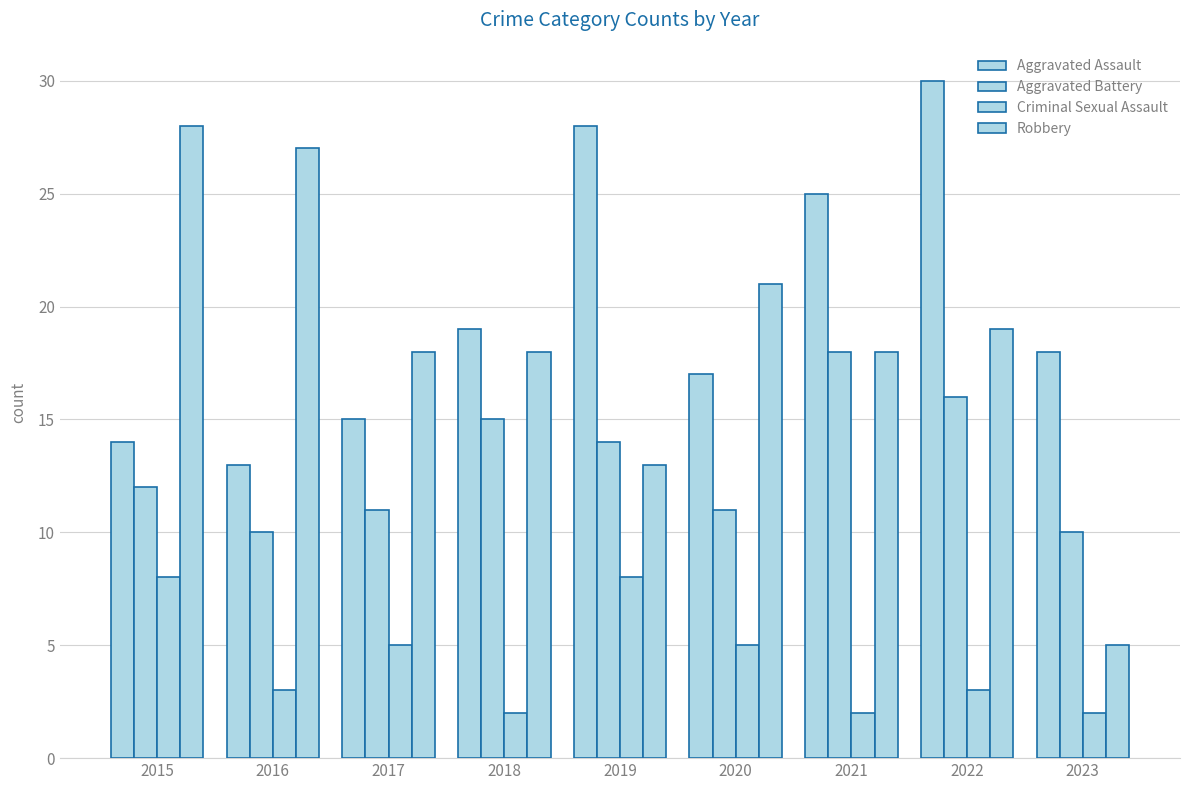

What is the minimum value shown in the chart?

2